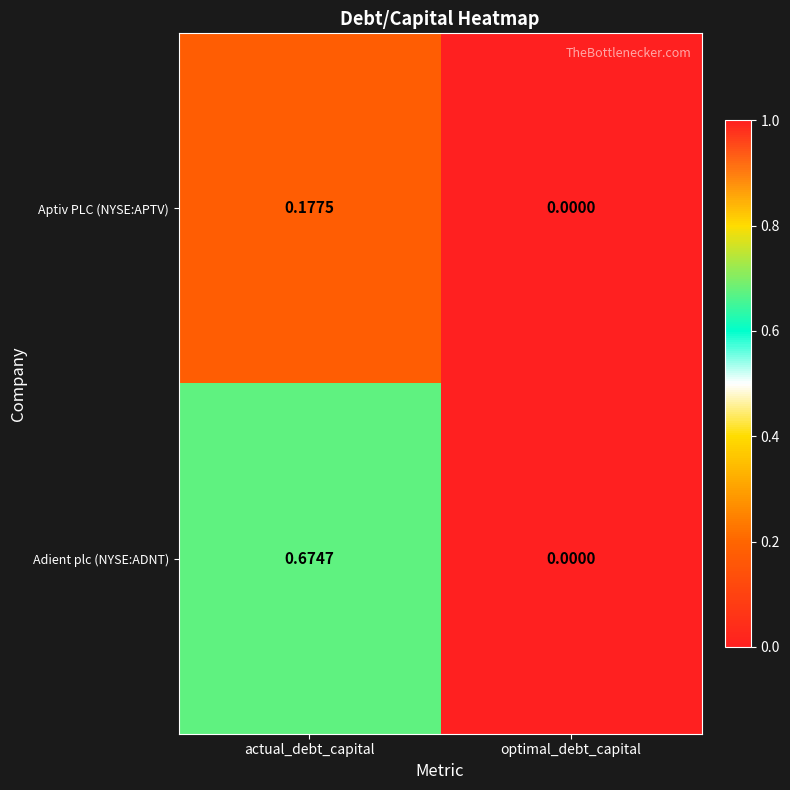

Between actual_debt_capital and optimal_debt_capital, which series saw the biggest shift?

Adient plc (NYSE:ADNT)